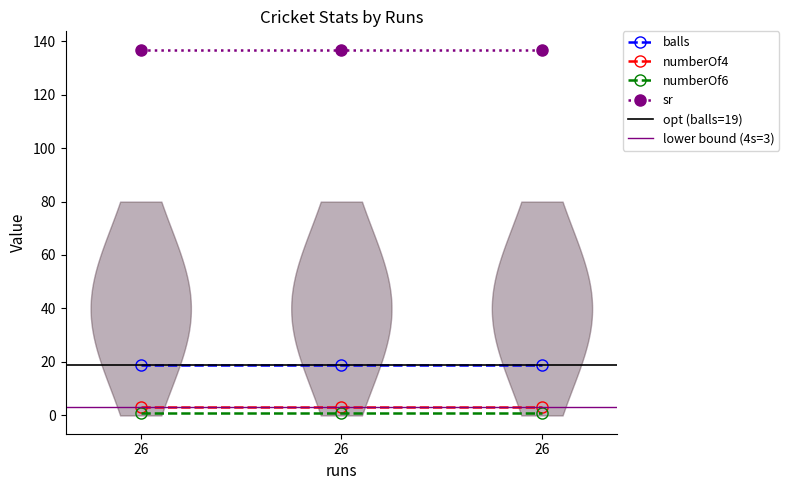

At which label does sr reach its minimum?

26